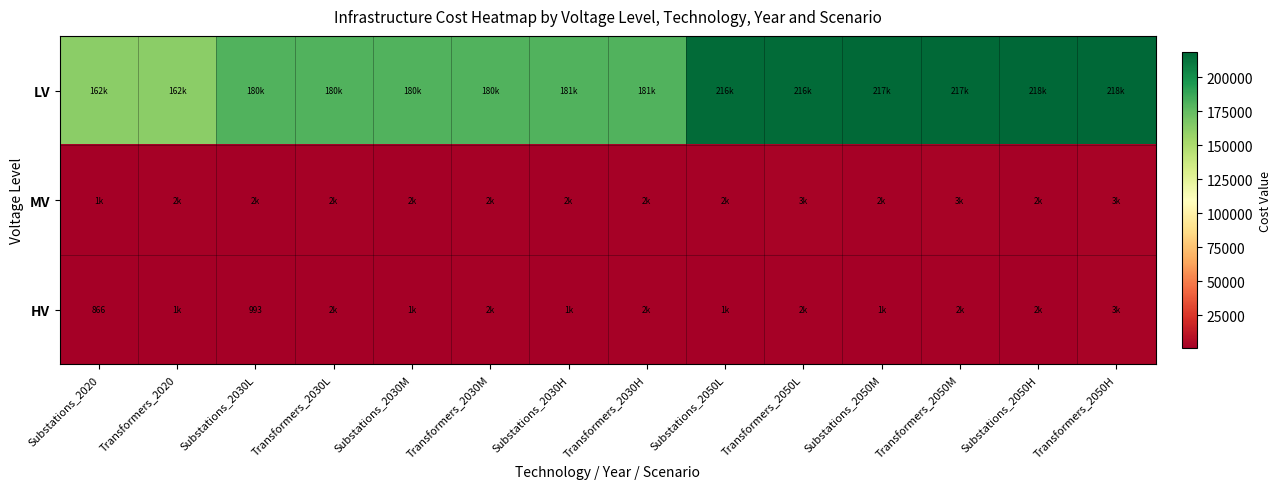

What is the average value of the LV series?

193585.0